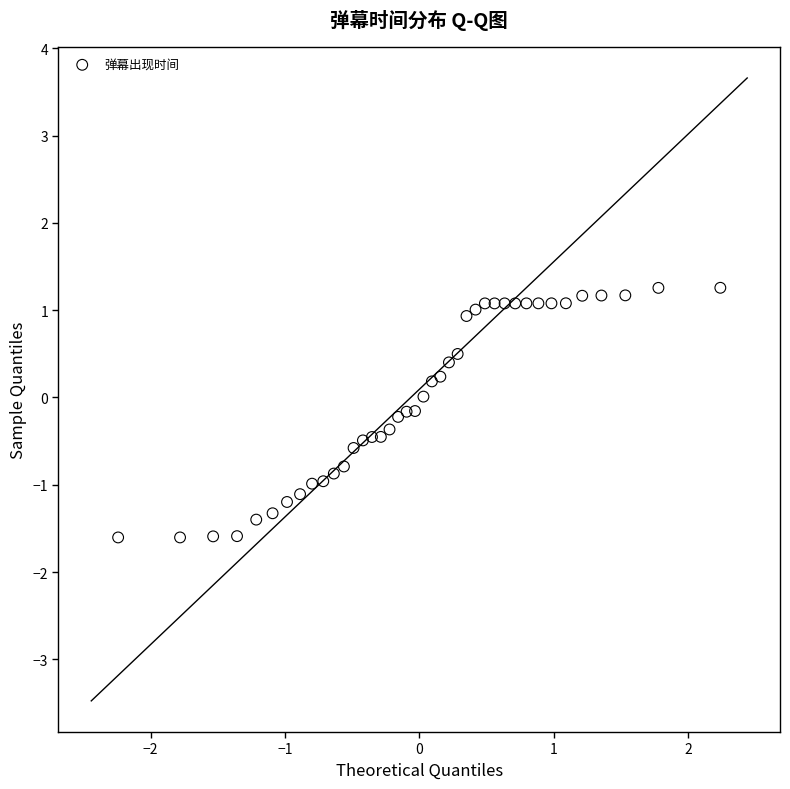

What is the range of Y values (max minus min)?

2.9